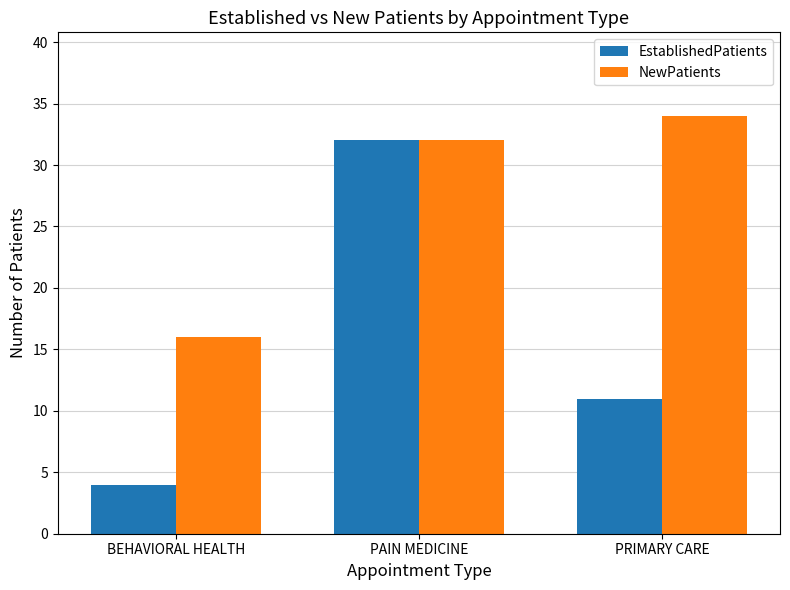

What are all the series names shown in the legend?

EstablishedPatients, NewPatients